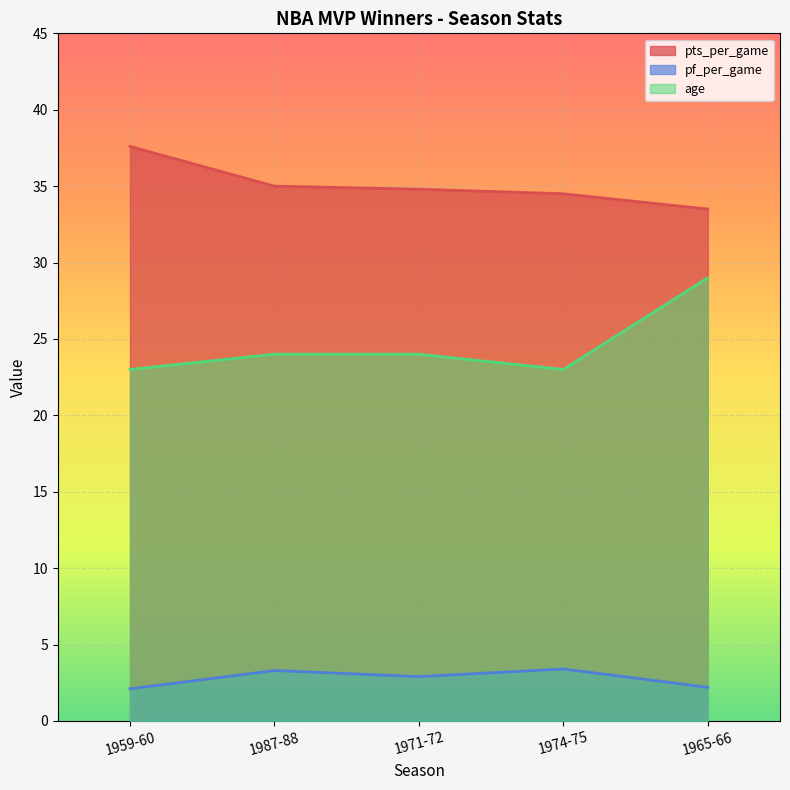

At 1987-88, list the series in order from smallest to largest.

pf_per_game, age, pts_per_game